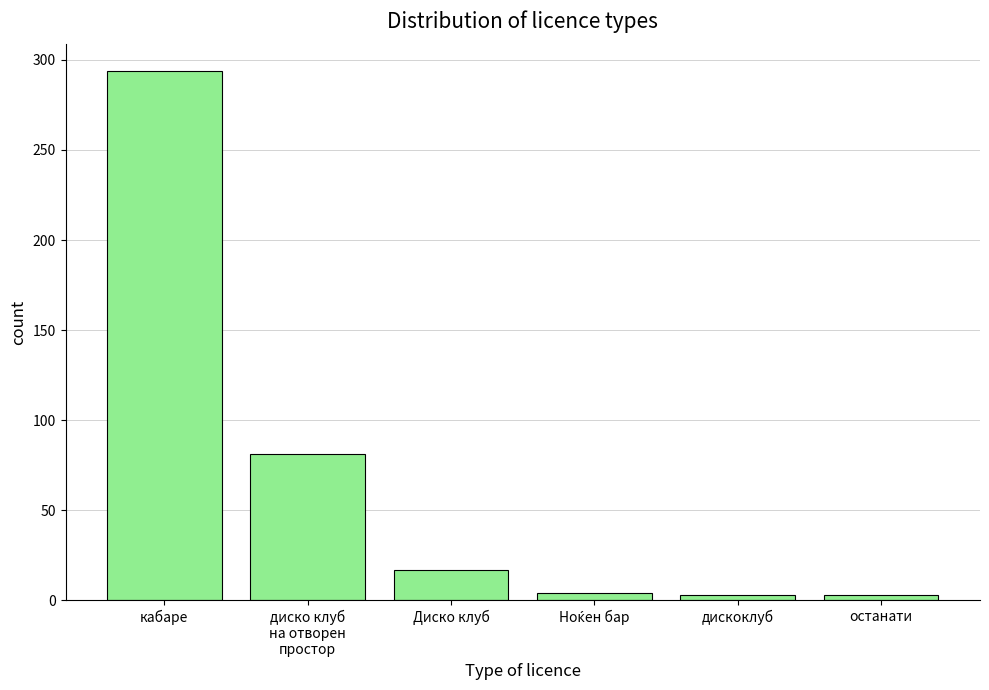

What is the label of the 1st bar from the right?

останати